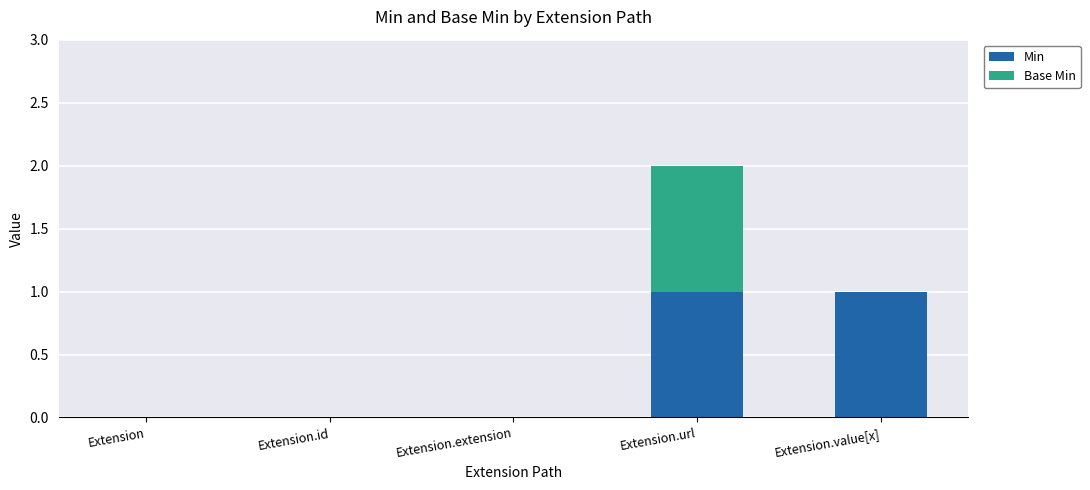

The value of Min at Extension.value[x] is 2. True or false?

False